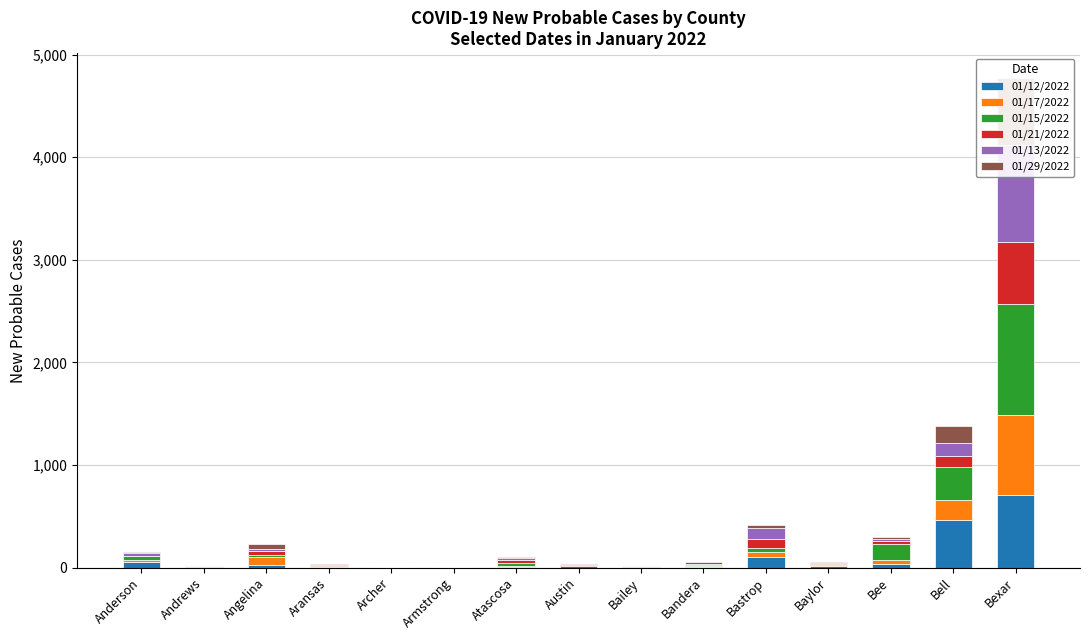

What is the label of the 9th bar from the right?

Atascosa